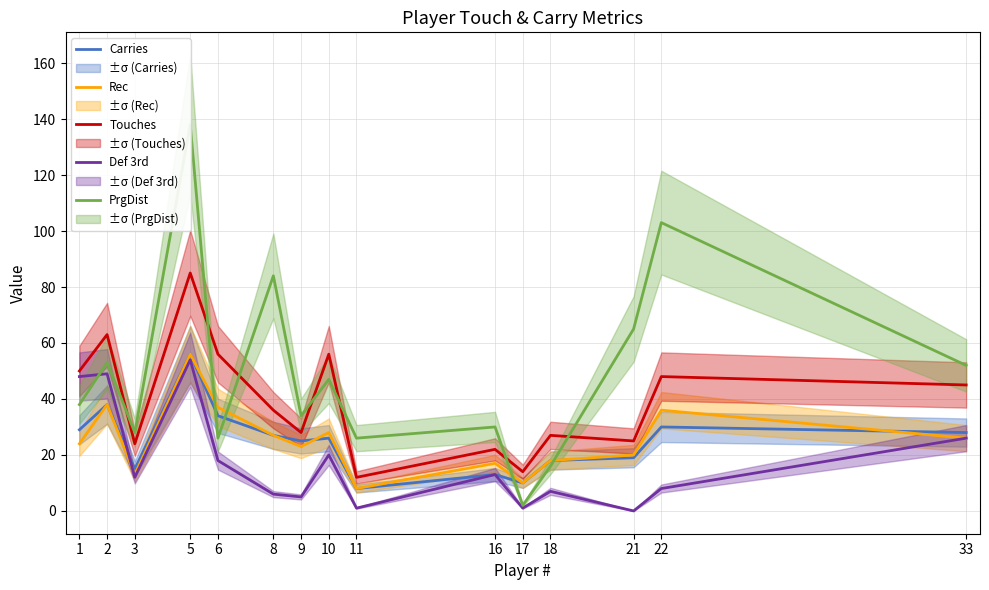

How many values in the Touches series exceed 36?

7